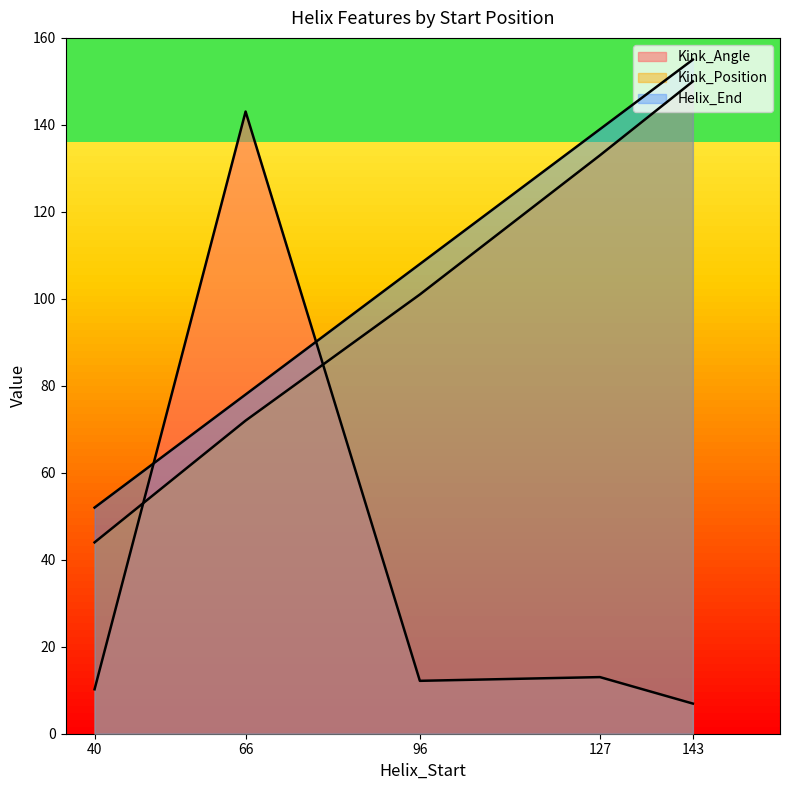

What is the sum of the Kink_Angle values at 96 and 40?

22.4